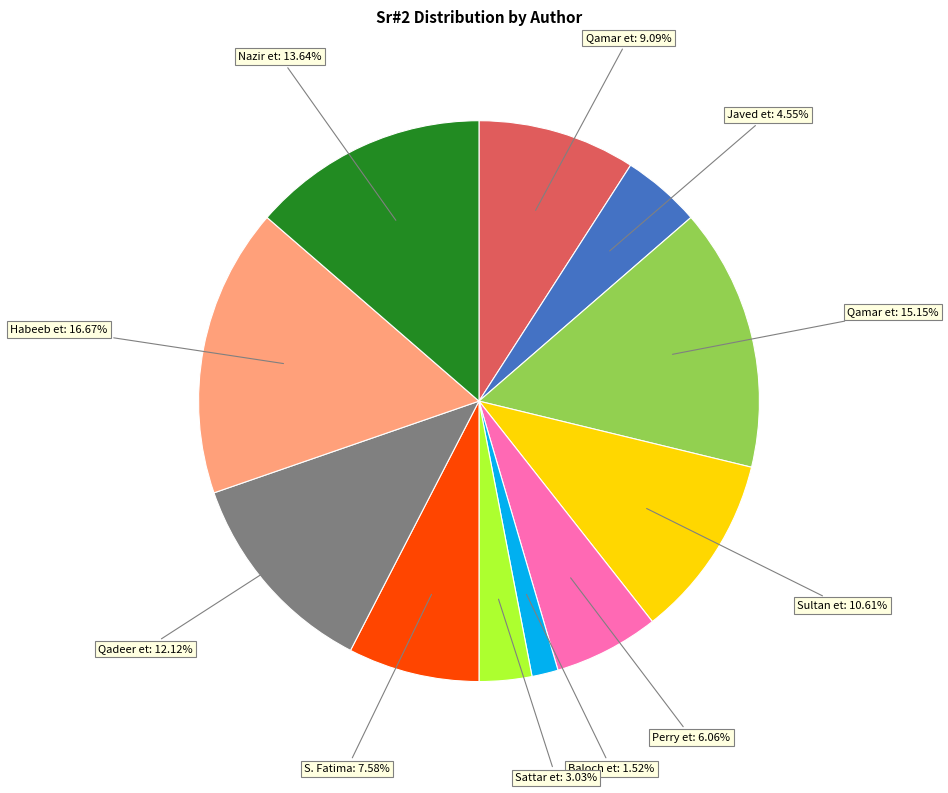

How many segments does this pie chart have?

11